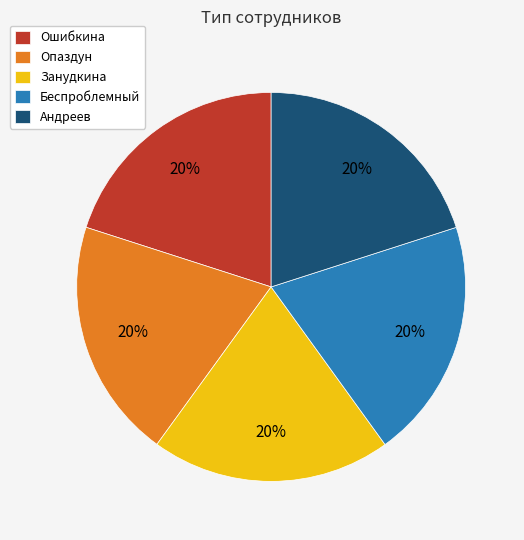

Is there any slice that represents more than half of the pie?

No